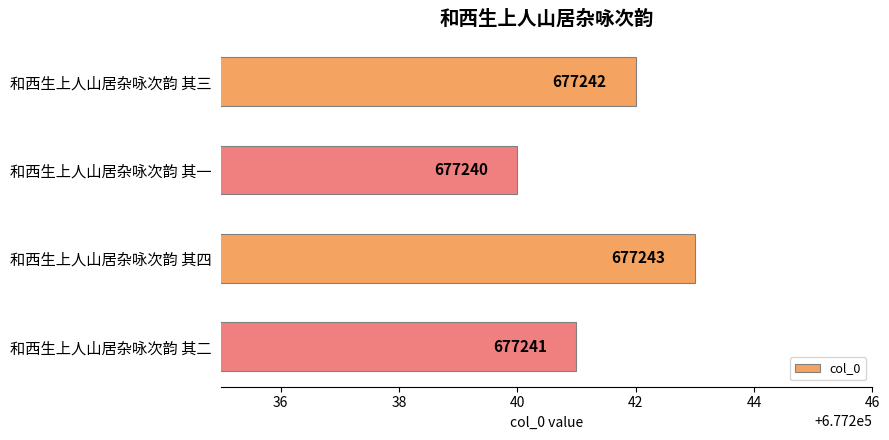

What is the sum of all values?

2708966